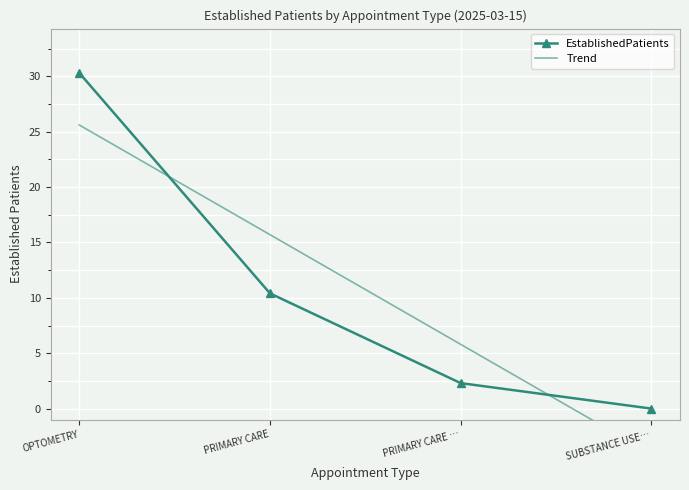

What is the difference between the maximum and second lowest values in the EstablishedPatients series?

28.0